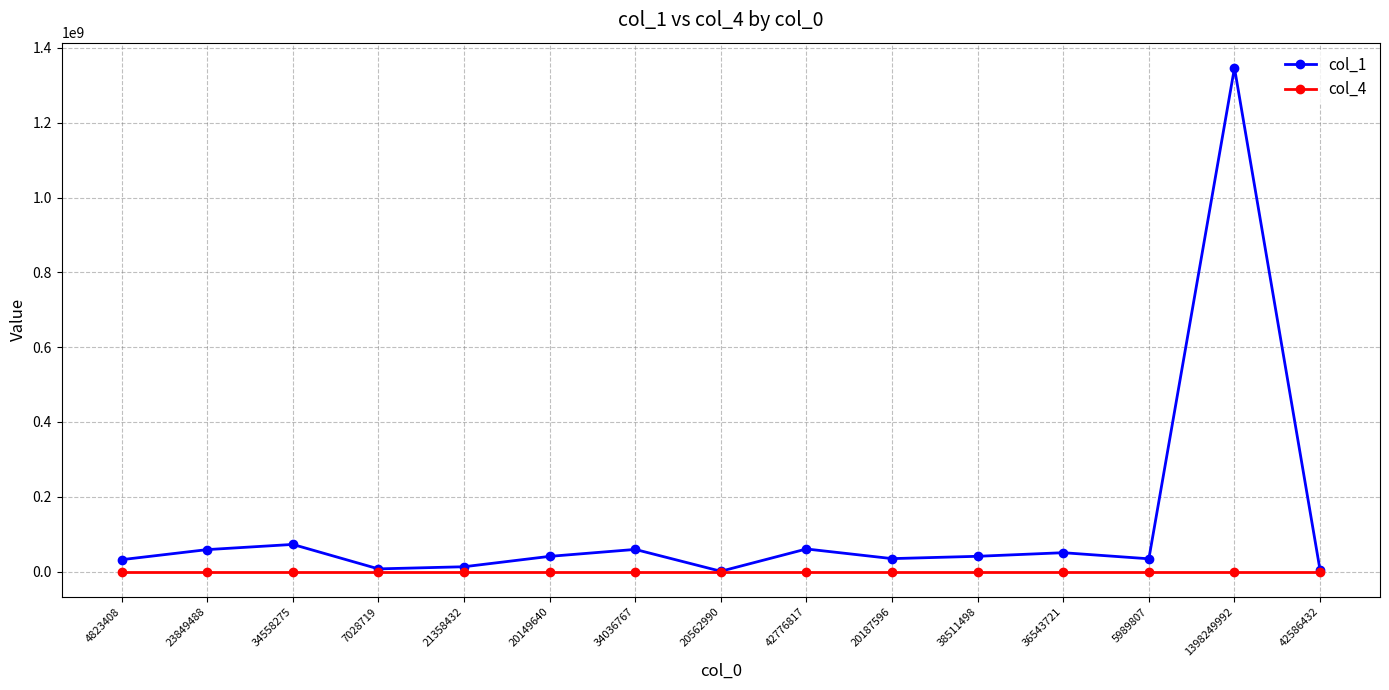

What is the maximum value shown in the chart?

1346870501